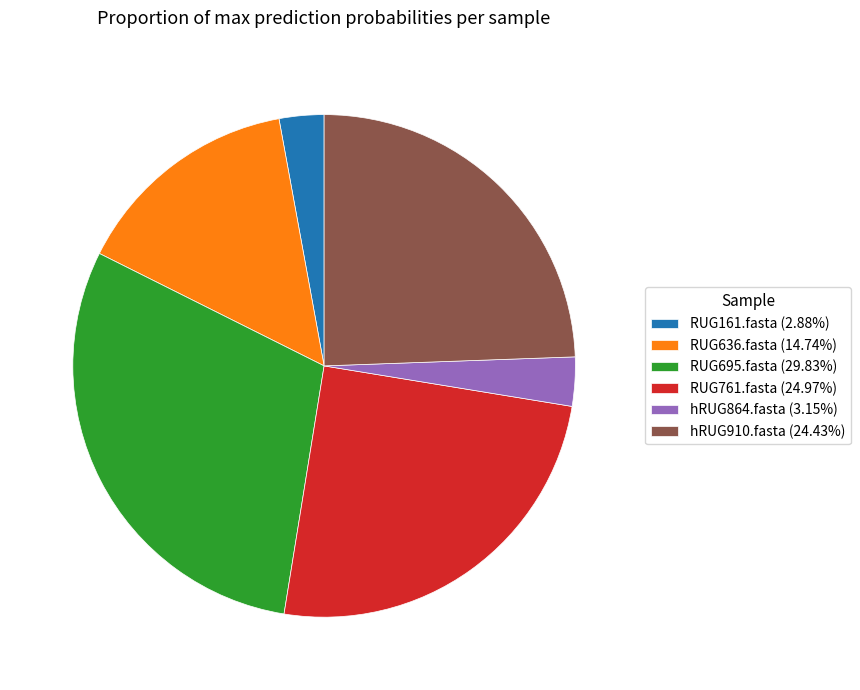

How many segments does this pie chart have?

6